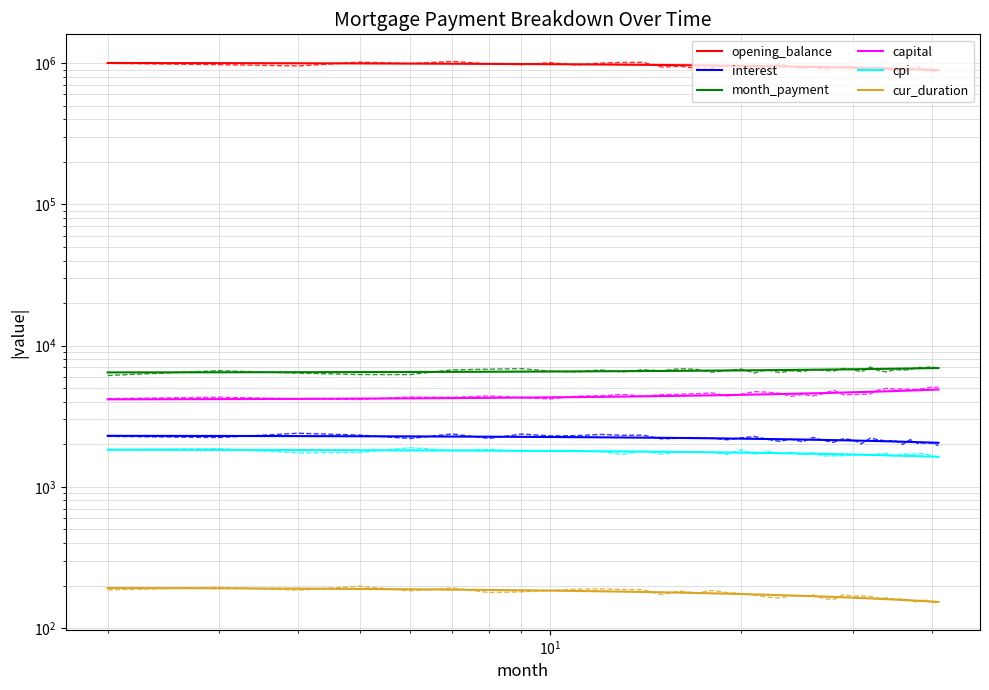

Which series changed the most between 18 and 35?

opening_balance